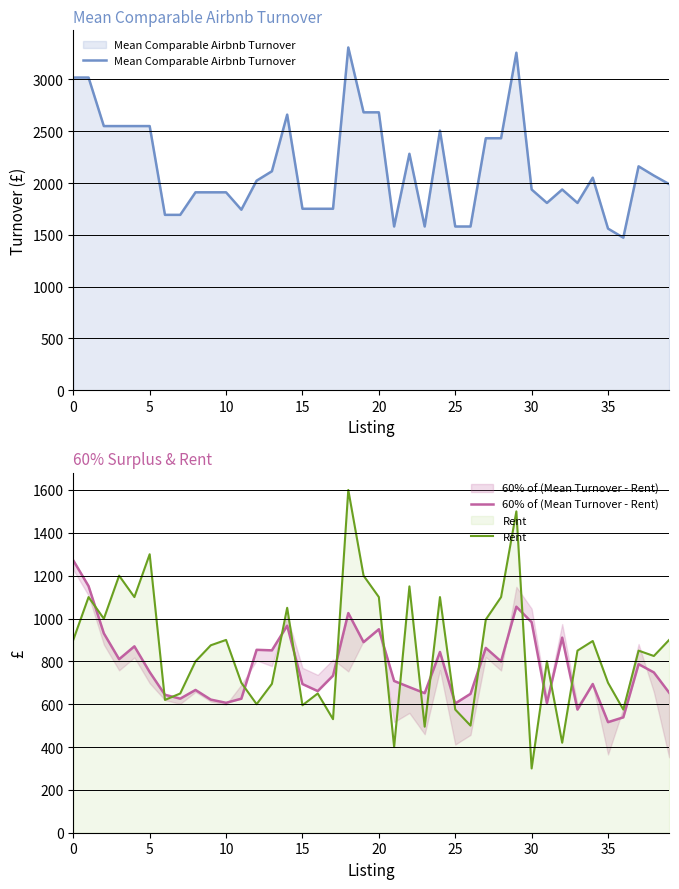

Reading left to right, transcribe all the data shown in this chart.

Mean Comparable Airbnb Turnover: 3018.7	3018.7	2550.1	2550.1	2550.1	2550.1	1693.1	1693.1	1910.7	1910.7	1910.7	1742.7	2023.1	2113.9	2660.6	1751.8	1751.8	1751.8	3309.0	2682.9	2682.9	1580.6	2282.6	1580.6	2506.3	1580.6	1580.6	2432.7	2432.7	3258.4	1937.8	1808.1	1937.8	1808.1	2052.1	1560.2	1472.6	2161.4	2072.2	1989.5
60% of (Mean Turnover - Rent): 1271.2	1151.2	930.7	810.1	870.1	750.1	643.8	625.8	666.4	621.4	606.4	625.6	853.9	851.3	966.4	694.1	661.1	733.1	1025.4	889.7	949.7	708.4	679.6	651.4	843.8	603.4	648.4	862.6	799.6	1055.0	982.7	604.8	910.7	574.8	694.2	516.1	538.6	786.9	748.3	653.7
Rent: 900.0	1100.0	999.0	1200.0	1100.0	1300.0	620.0	650.0	800.0	875.0	900.0	700.0	600.0	695.0	1050.0	595.0	650.0	530.0	1600.0	1200.0	1100.0	400.0	1150.0	495.0	1100.0	575.0	500.0	995.0	1100.0	1500.0	300.0	800.0	420.0	850.0	895.0	700.0	575.0	850.0	825.0	900.0